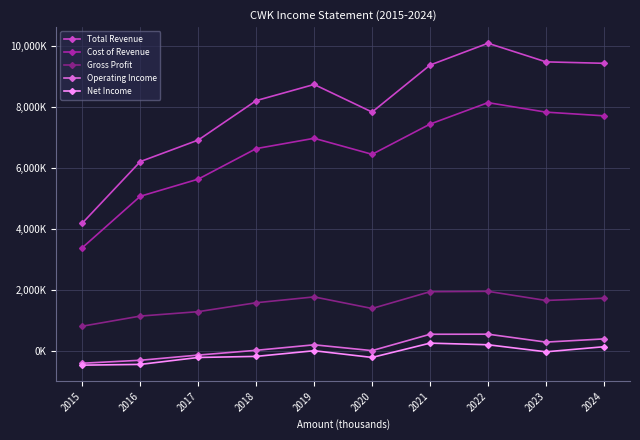

Which series has the largest total across all categories?

Total Revenue